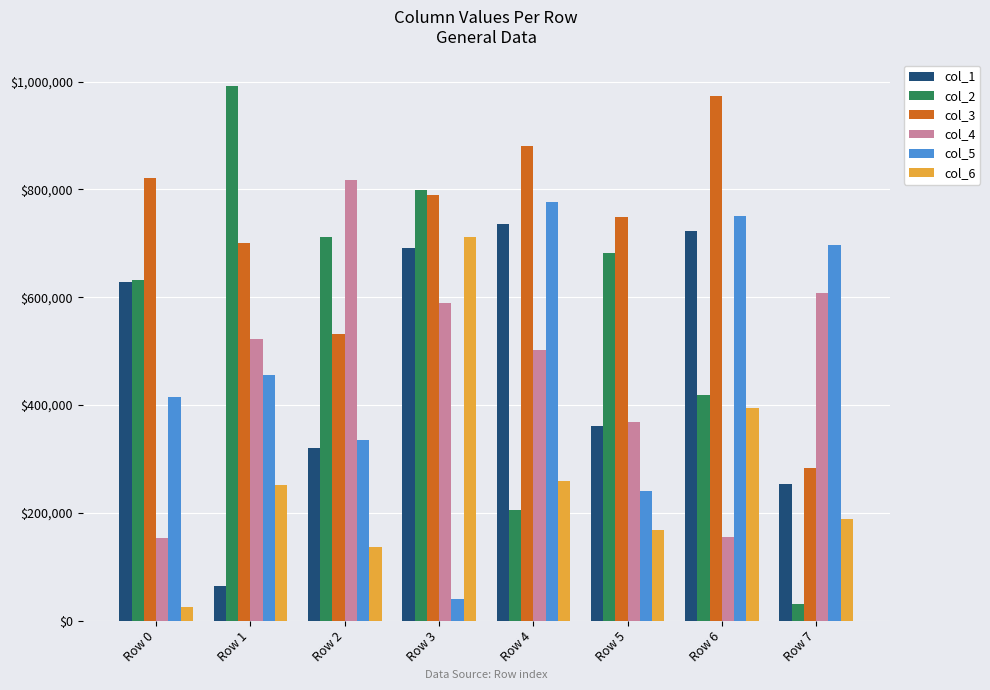

Is the value of col_3 at Row 1 greater than the value of col_1 at Row 6?

No